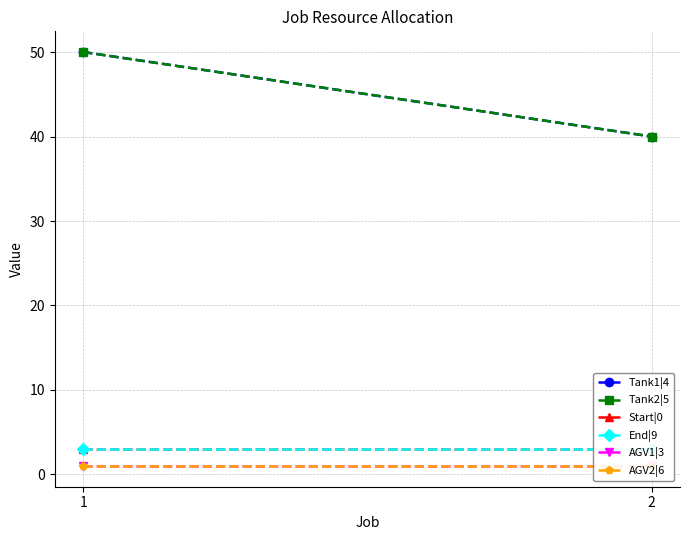

The value of End|9 at 2 is 3. True or false?

True